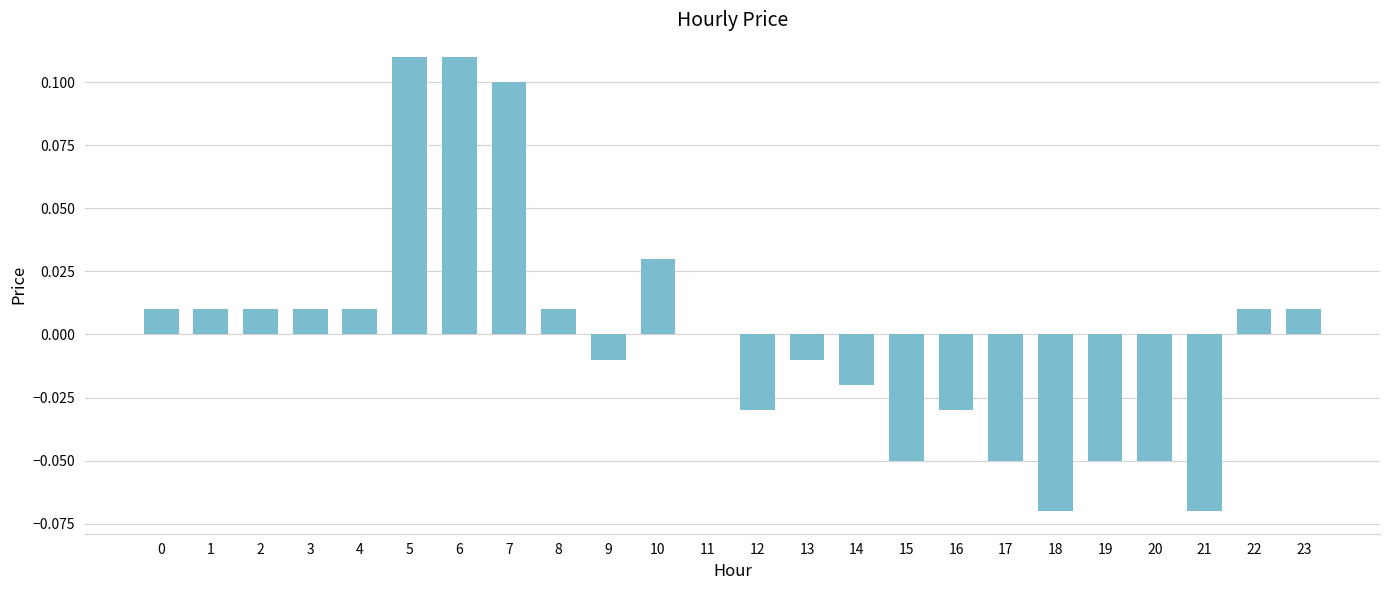

Between 23 and 11, which is larger?

23